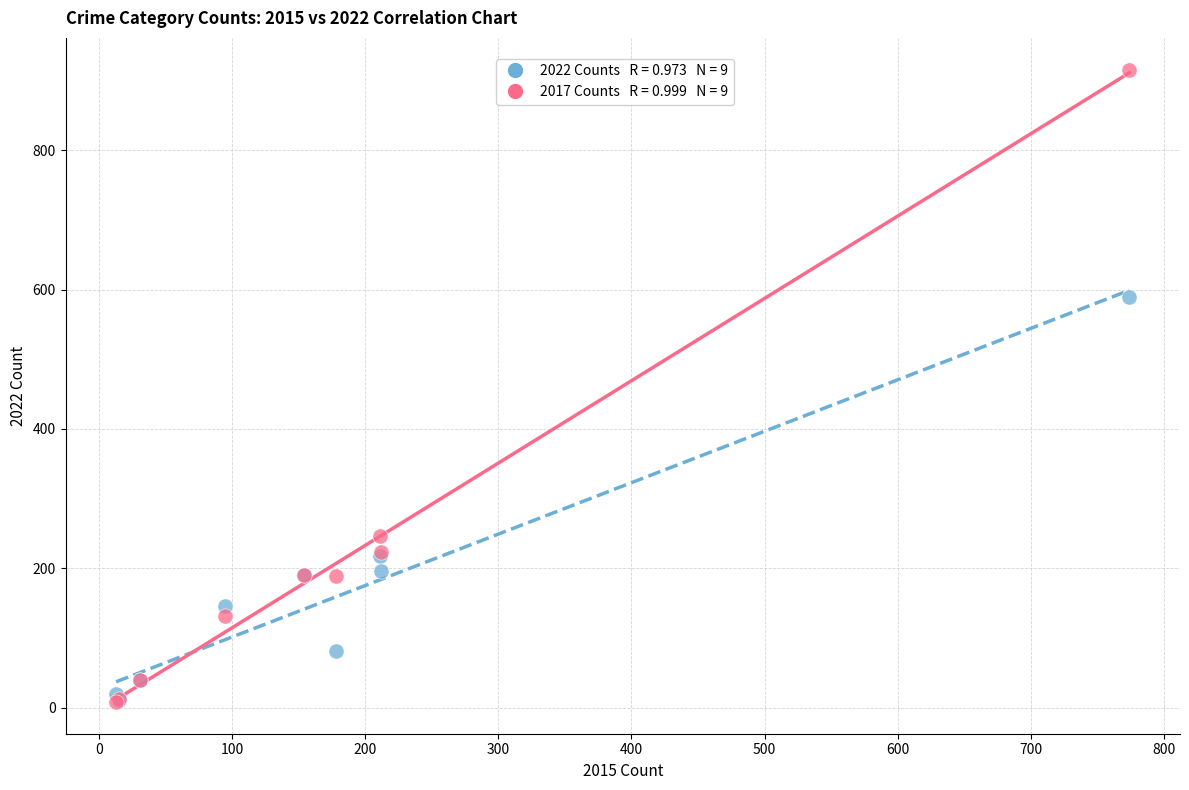

Across all series, what Y value is closest to 462?

590